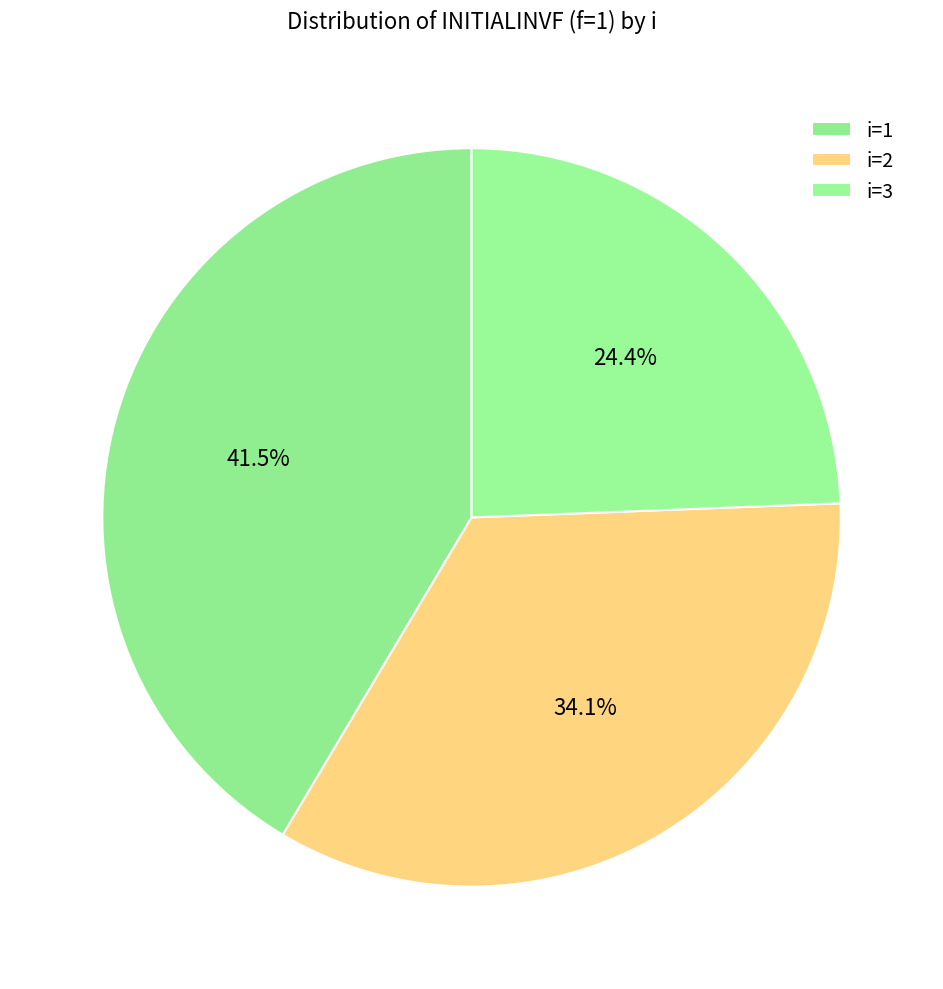

To the nearest percent, what portion does i=2 represent?

34%